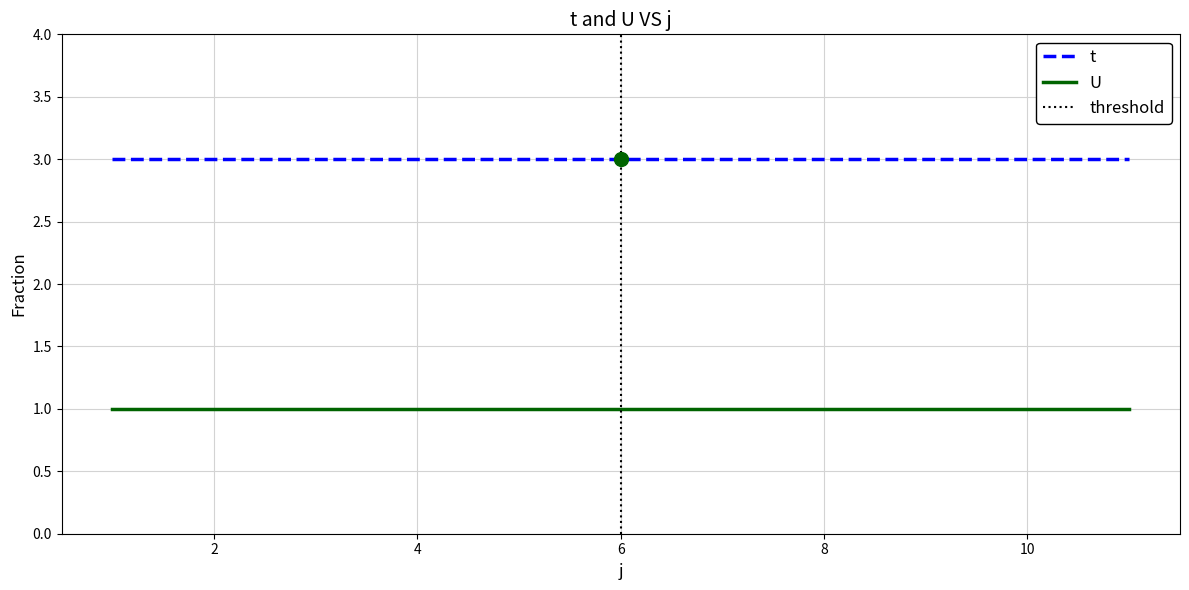

What is the total value across all series at 8?

4